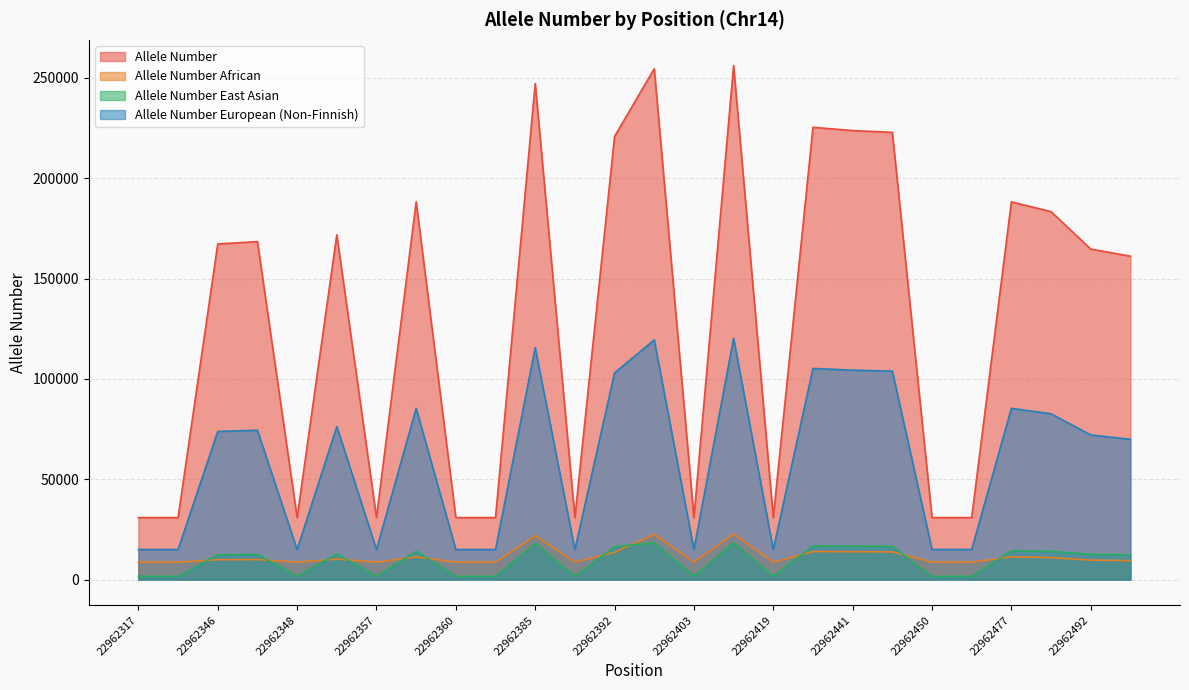

Reading left to right, list all the values displayed in this chart.

Allele Number: 30874	30896	167200	168382	30876	171770	30900	188214	30888	30884	247152	30868	220768	254520	30880	256104	30888	225342	223706	222824	30896	30900	188178	183330	164668	161128
Allele Number African: 8678	8690	9888	9964	8680	10202	8686	11274	8682	8688	21870	8672	13608	22554	8680	22710	8682	13994	13866	13814	8684	8684	11318	10964	9698	9468
Allele Number East Asian: 1620	1620	12410	12528	1620	12838	1620	14128	1620	1618	17870	1618	16480	18298	1612	18368	1608	16780	16686	16624	1616	1616	14396	14050	12608	12392
Allele Number European (Non-Finnish): 14974	14982	73800	74396	14970	76236	14984	85350	14980	14976	115560	14970	102984	119428	14986	120216	14990	105188	104350	103866	14992	14996	85326	82600	72046	69888